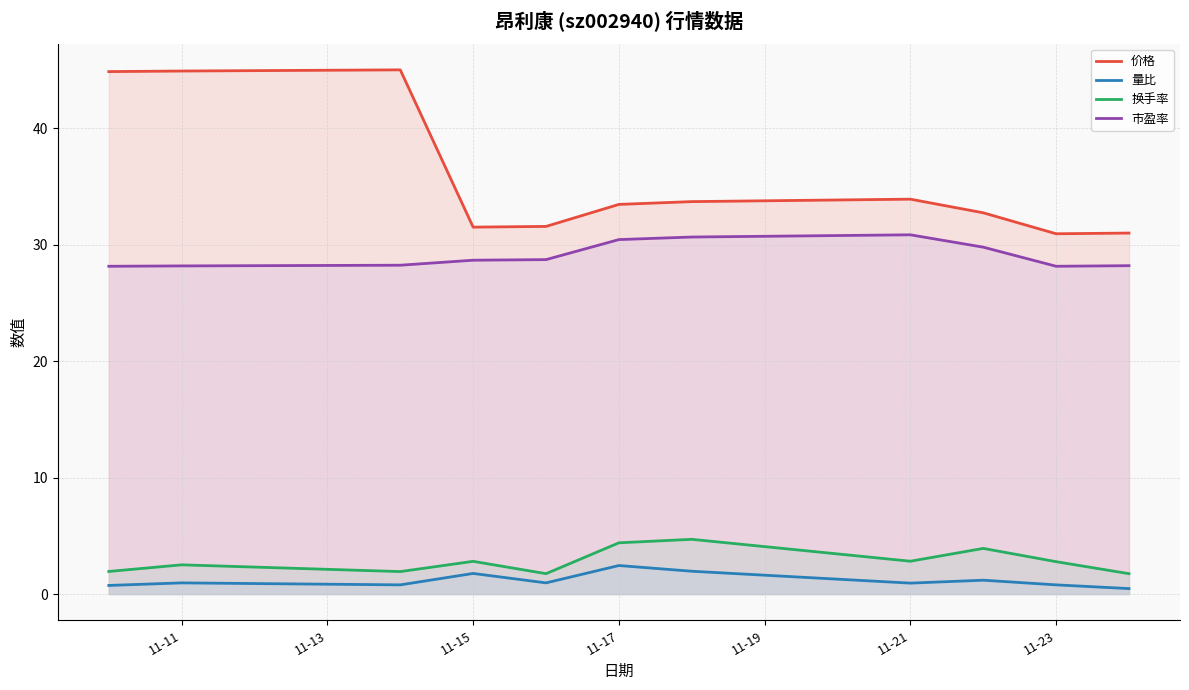

The value of 价格 at 11-23 is 47.7. True or false?

False